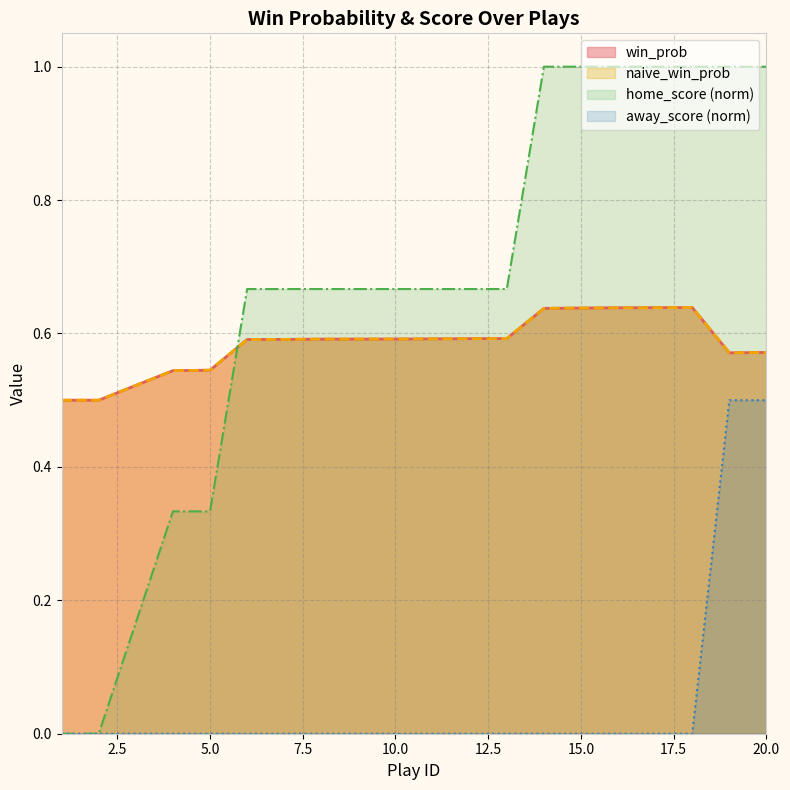

Is the value of naive_win_prob at 8 greater than the value of win_prob at 12?

No